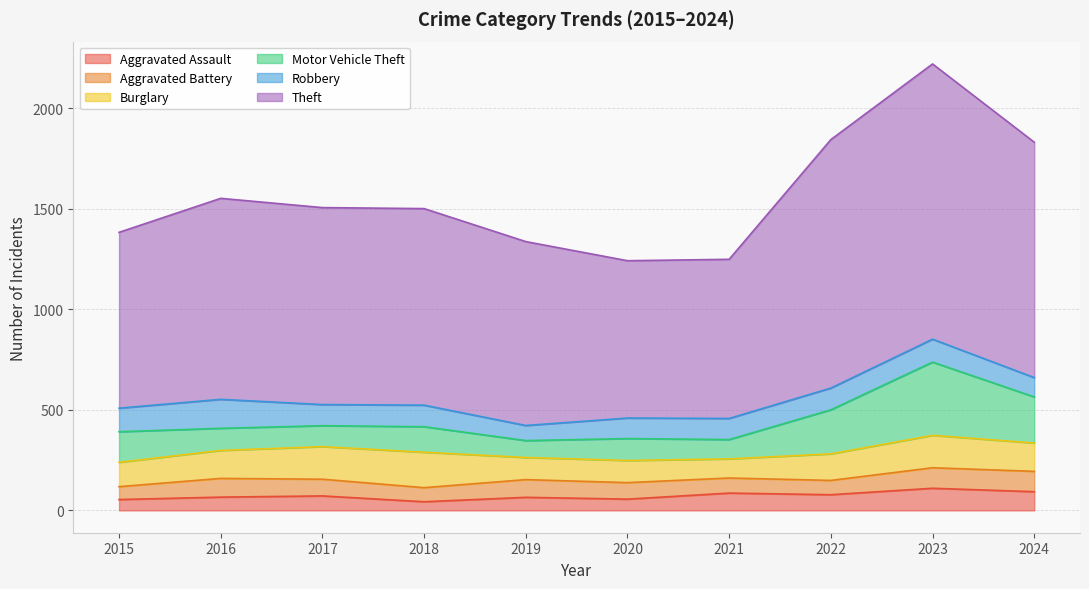

Count the number of data series in this chart.

6